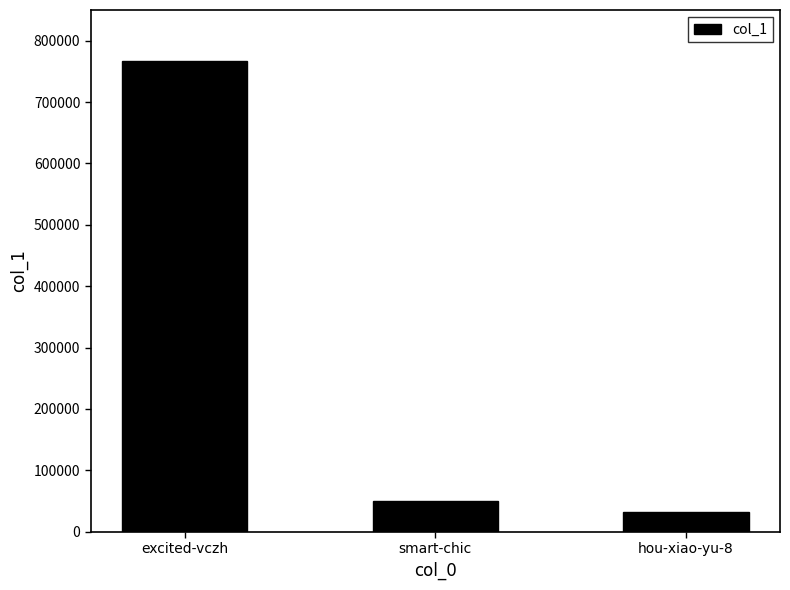

What is the difference between the values at smart-chic and excited-vczh?

717505